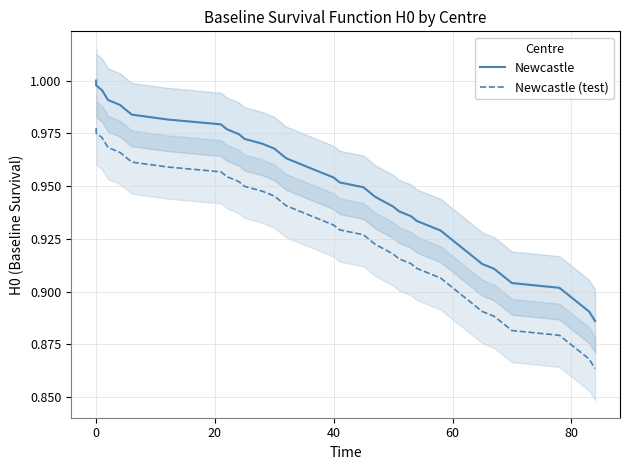

What is the minimum value for Newcastle (test)?

0.9